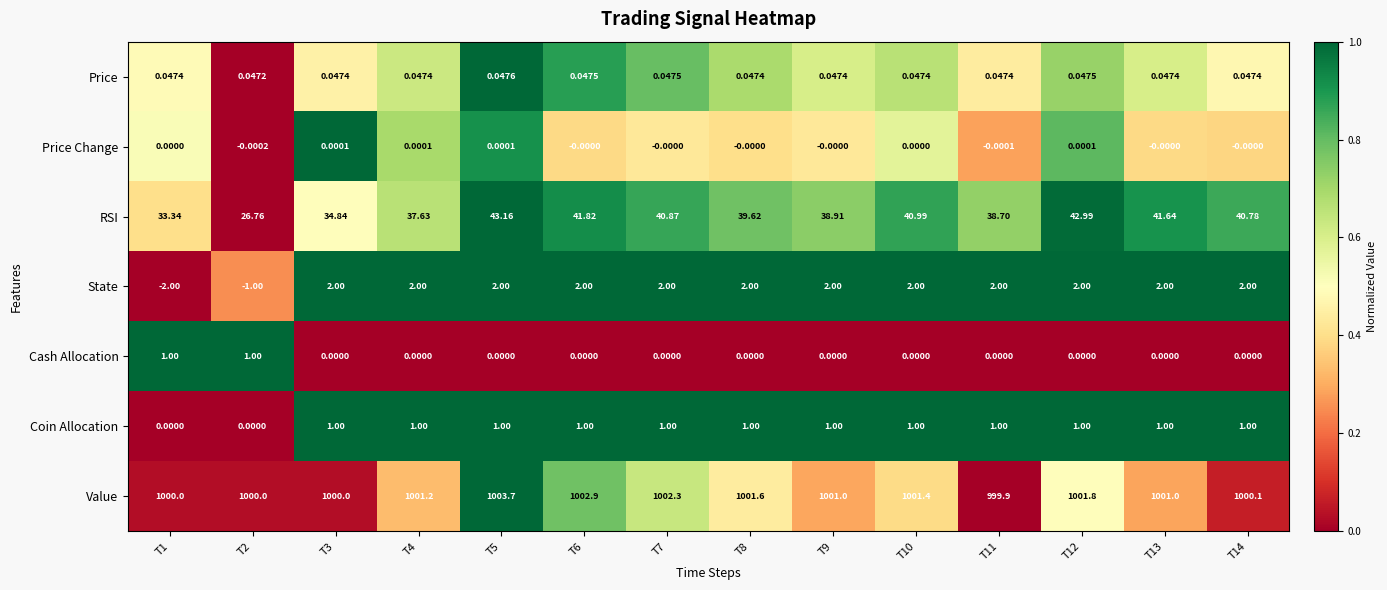

What is the spread (max minus min) of values at T8?

1001.6